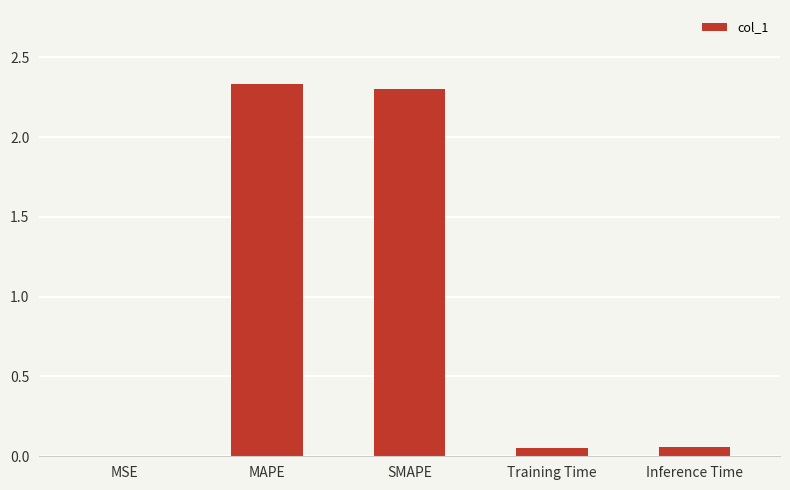

What is the ratio of the value at SMAPE to the value at MAPE?

1.0